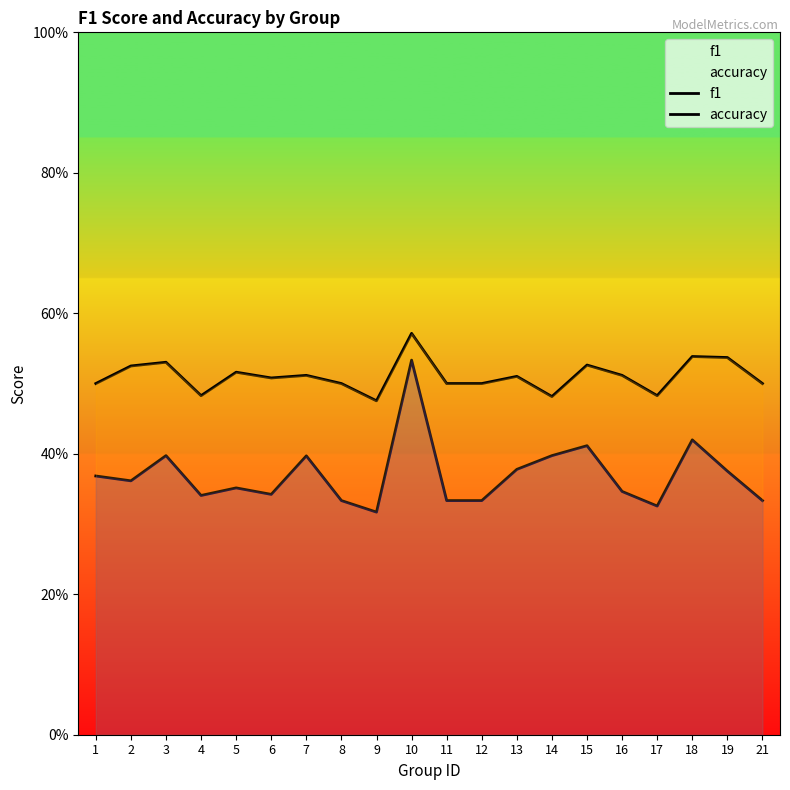

Which has a higher value, 8 or 2?

2